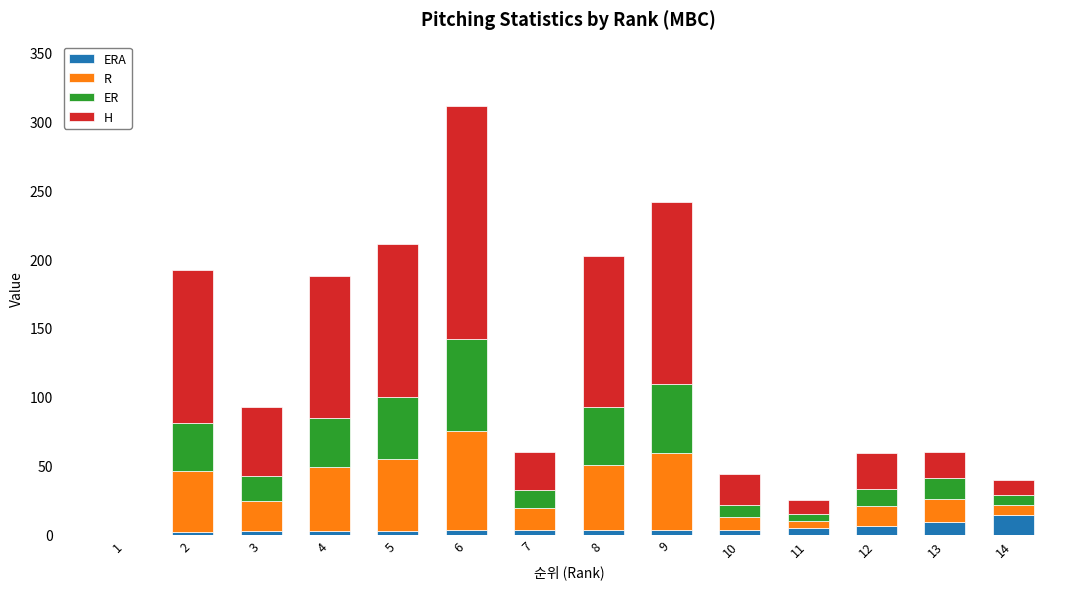

At which category is the sum across all series the highest?

6